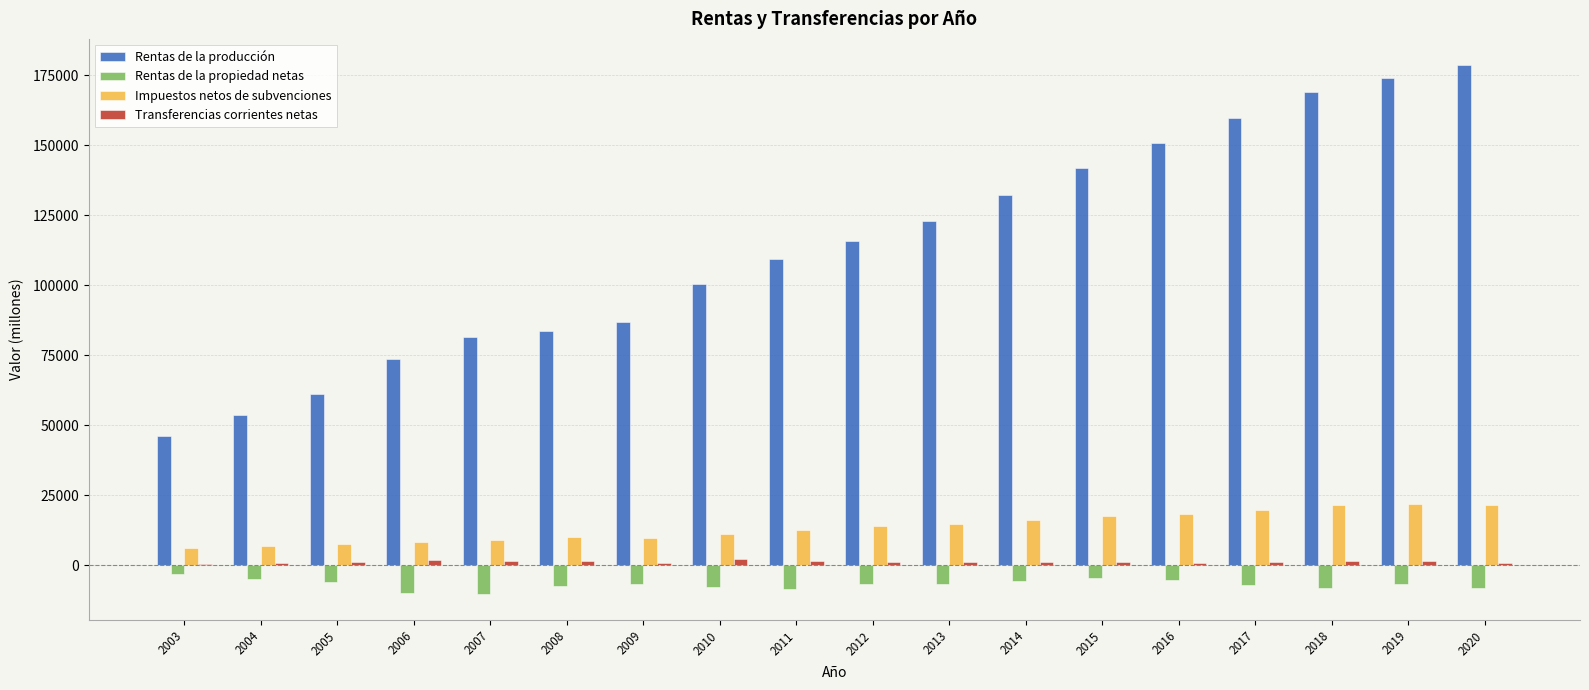

What is the greatest value displayed?

178548